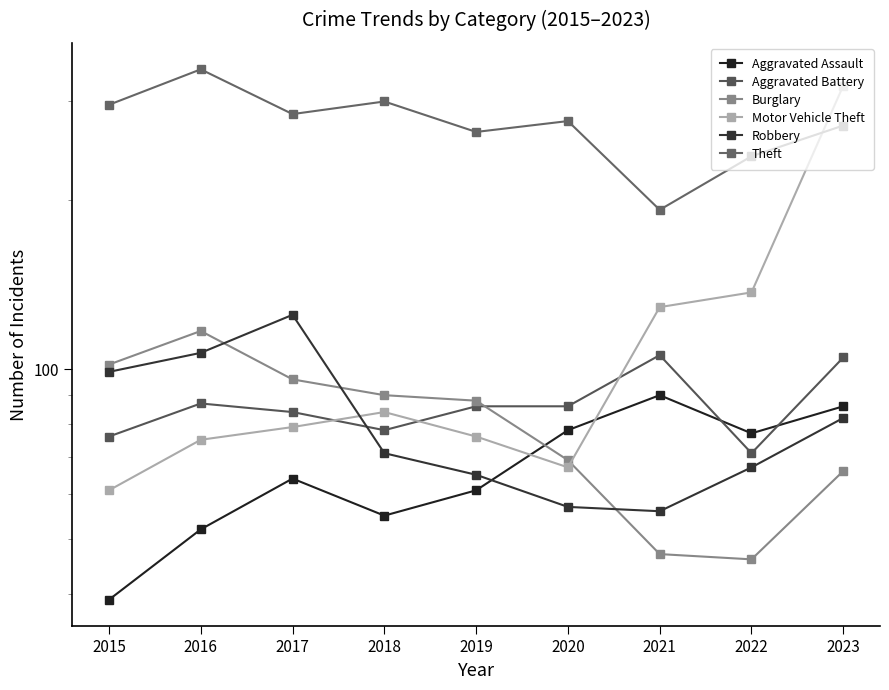

Which label corresponds to the largest value in the chart?

2016